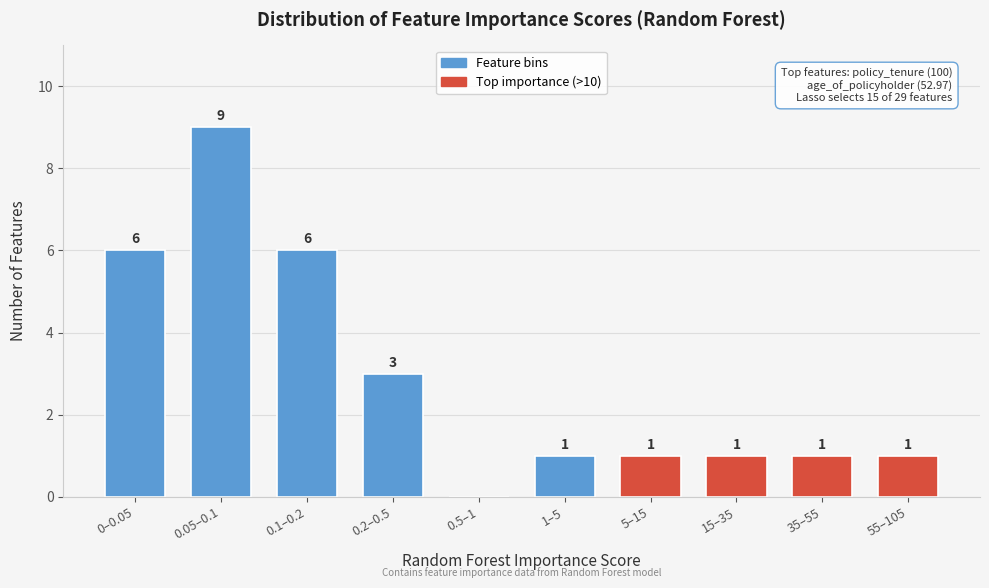

Reading left to right, transcribe all the data shown in this chart.

0–0.05=6	0.05–0.1=9	0.1–0.2=6	0.2–0.5=3	0.5–1=0	1–5=1	5–15=1	15–35=1	35–55=1	55–105=1